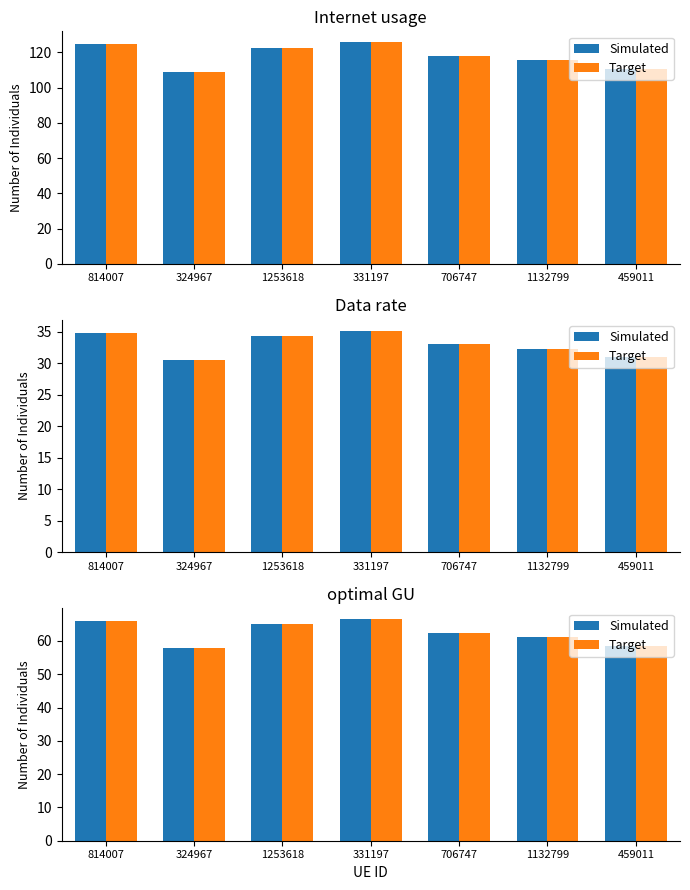

Between 1253618 and 459011, which is larger?

1253618